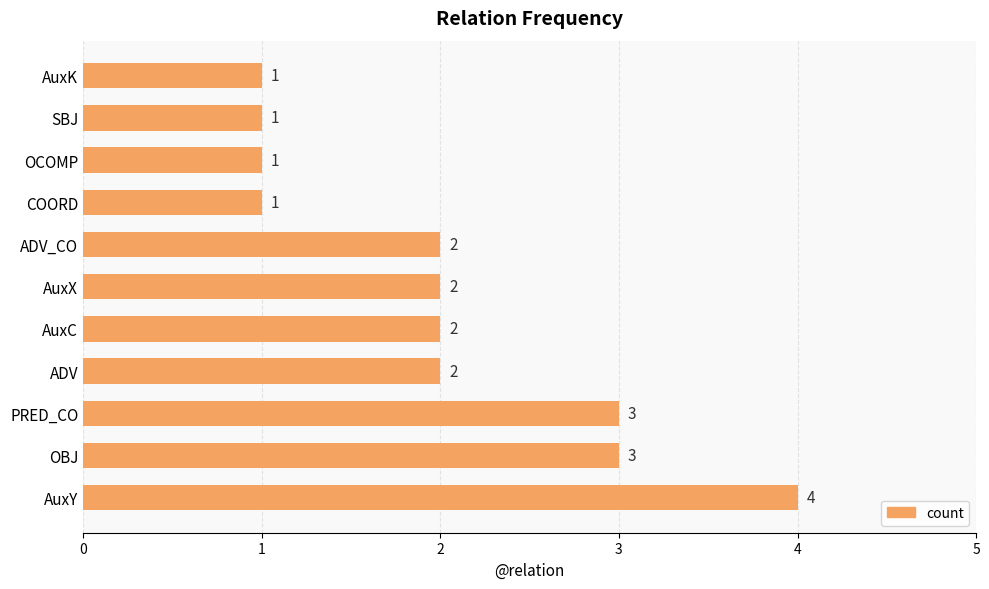

How many values are between 1 and 3?

10